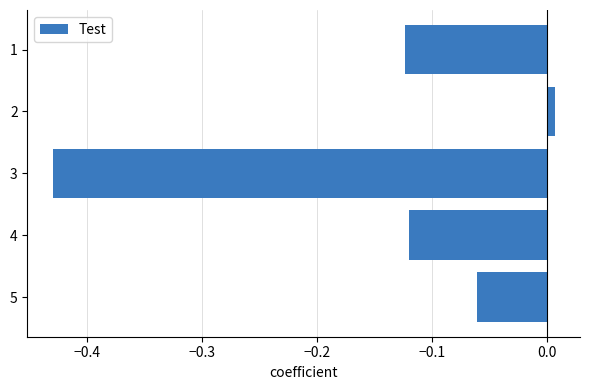

The chart shows a value of -0.7 at 3. True or false?

False